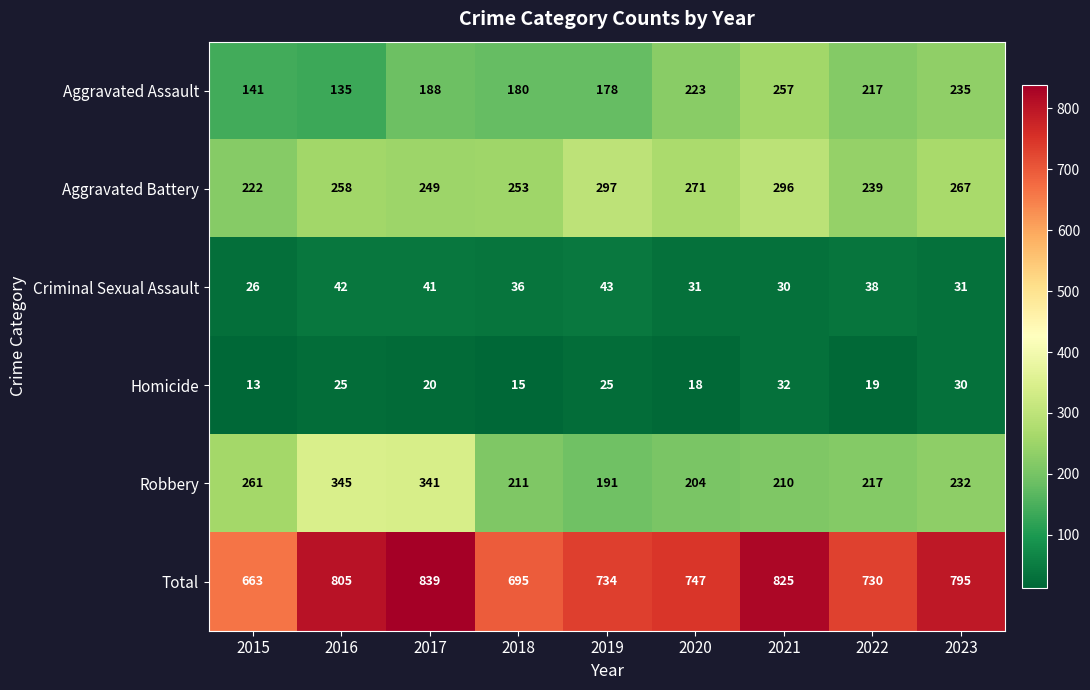

Which series has the largest range (max minus min)?

Total